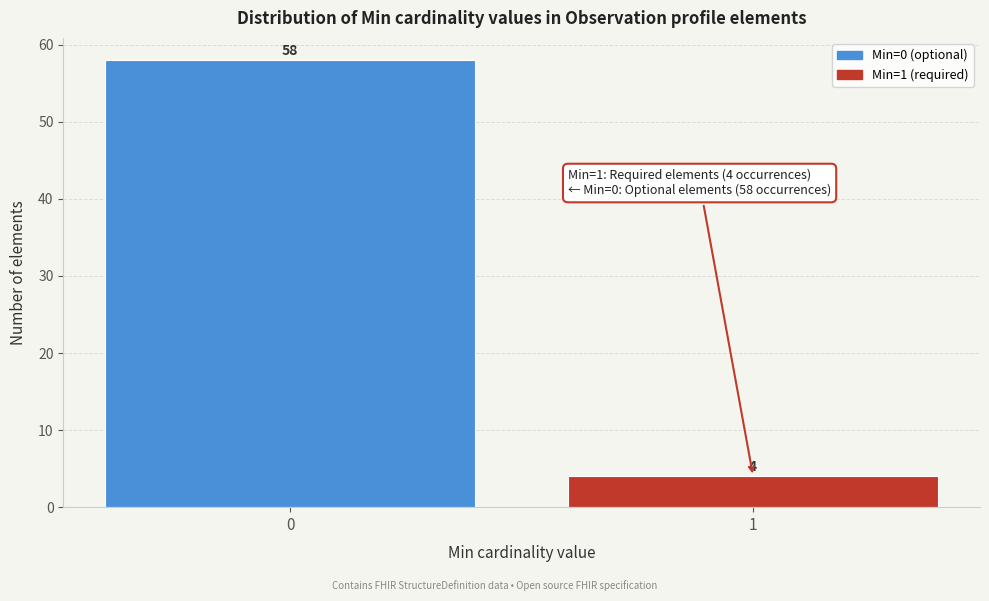

Reading right to left, extract all data points from this chart.

4	58